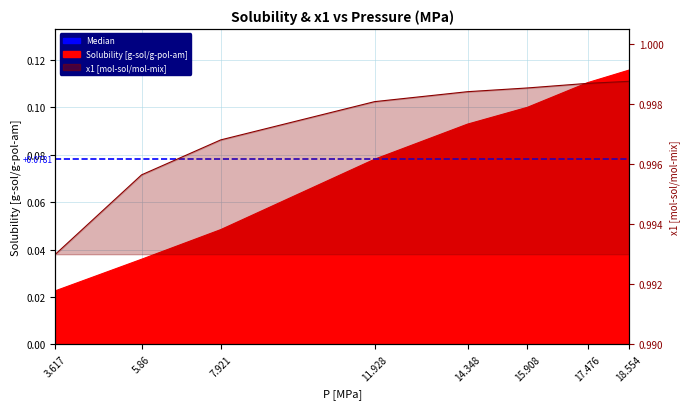

Which series has the largest range (max minus min)?

Solubility [g-sol/g-pol-am]